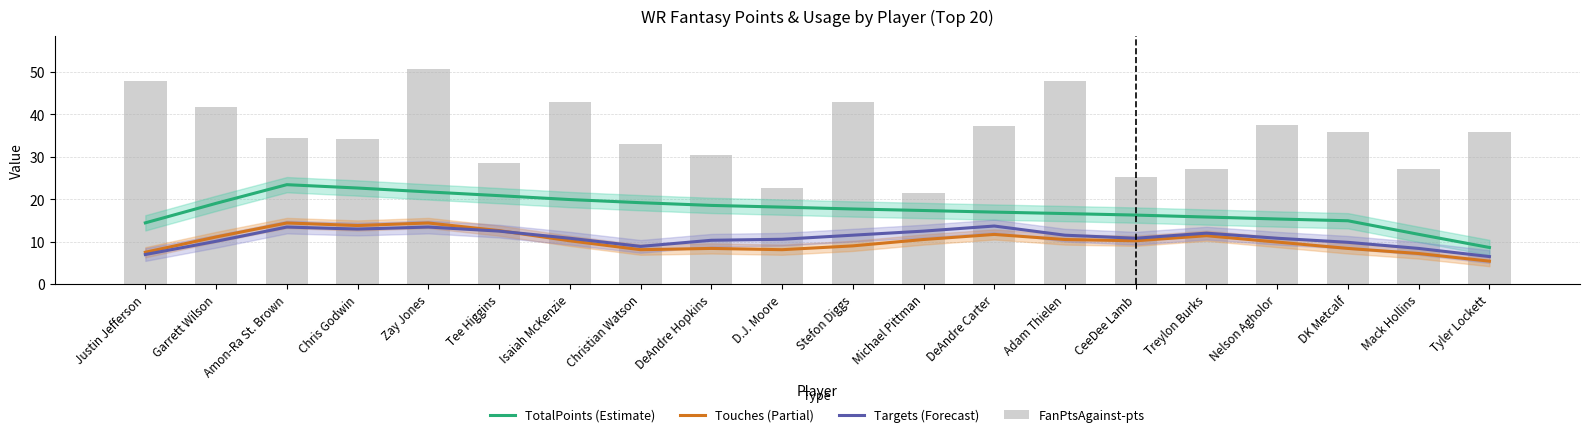

Which category has the highest value in the Targets (Forecast) series?

DeAndre Carter